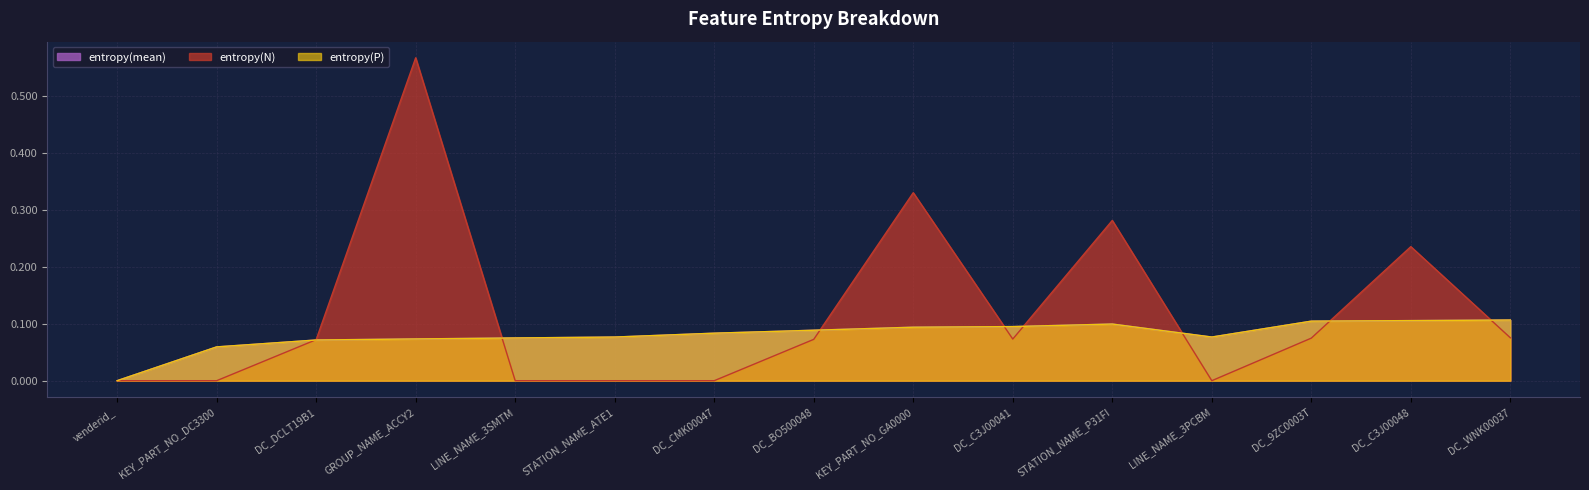

How many categories are shown in the chart?

15